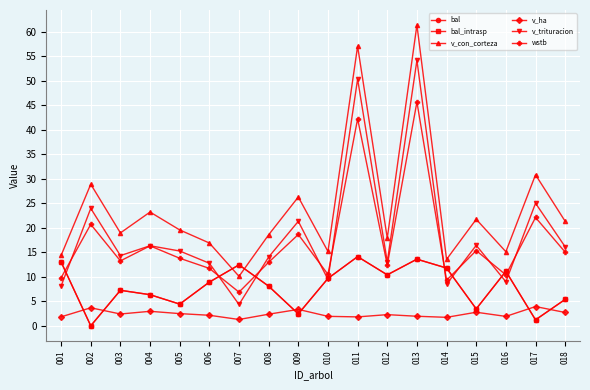

True or false: v_trituracion and bal intersect in this chart.

True